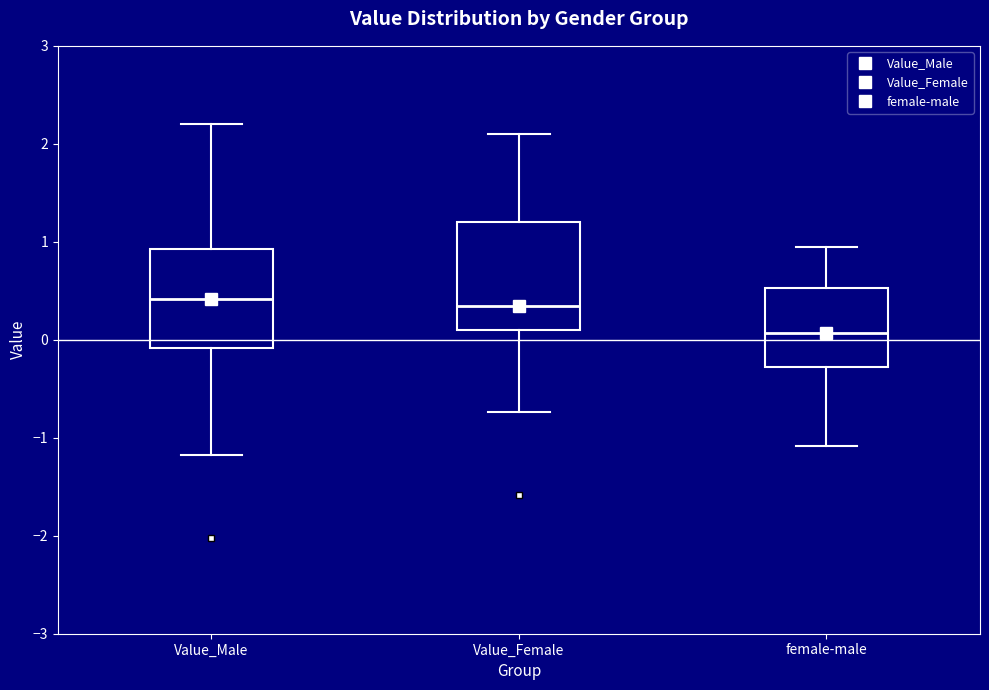

Reading left to right, transcribe this box plot: for each box, give where its median line is, the range the box spans, and where its two whiskers end, as read against the y-axis. The values are not printed on the chart, so give them approximately, as read against the axis.

Value_Male: median 0.4, box -0.1 to 0.9, whiskers -1.2 to 2.2
Value_Female: median 0.3, box 0.1 to 1.2, whiskers -0.7 to 2.1
female-male: median 0.1, box -0.3 to 0.5, whiskers -1.1 to 1.0